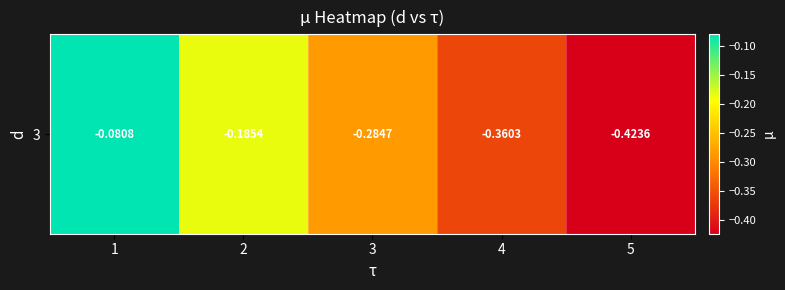

What is the difference between the maximum and second lowest values?

0.3